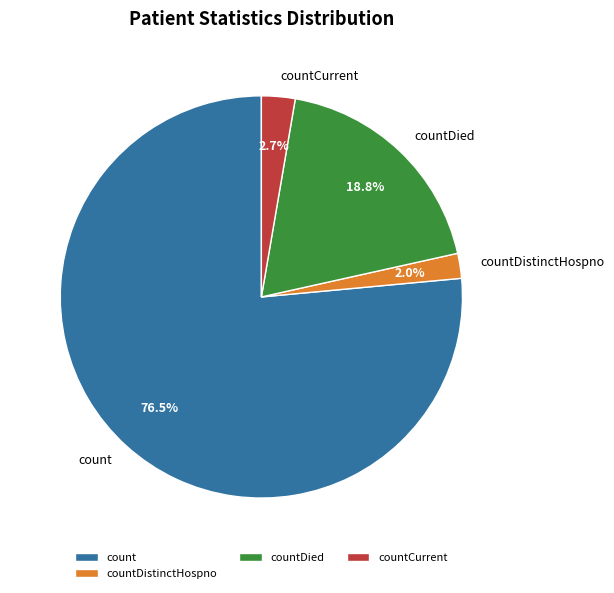

Count the number of slices in the pie.

4